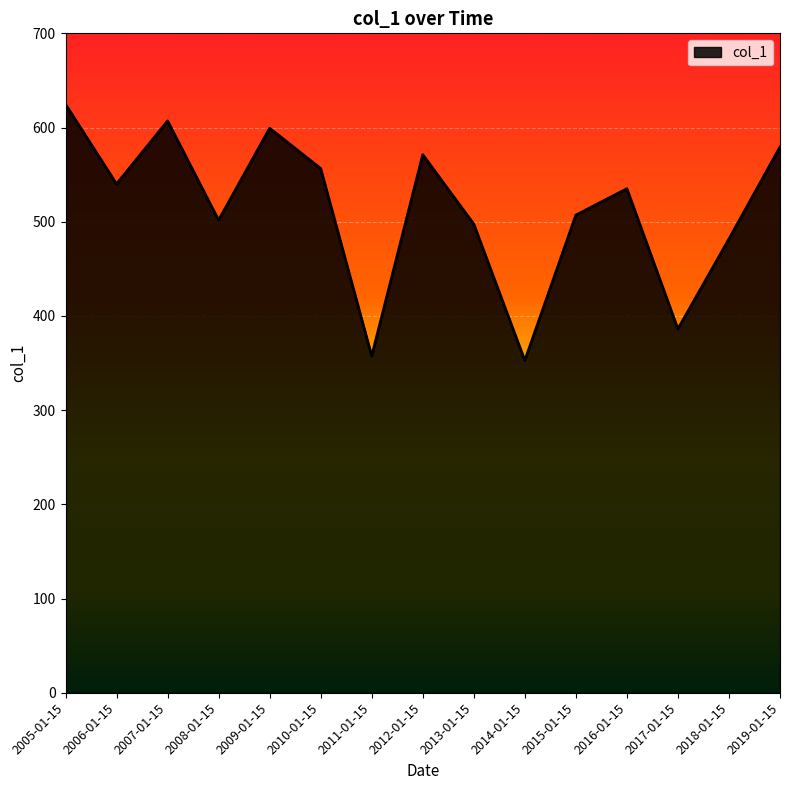

Does the chart have visible grid lines?

Yes